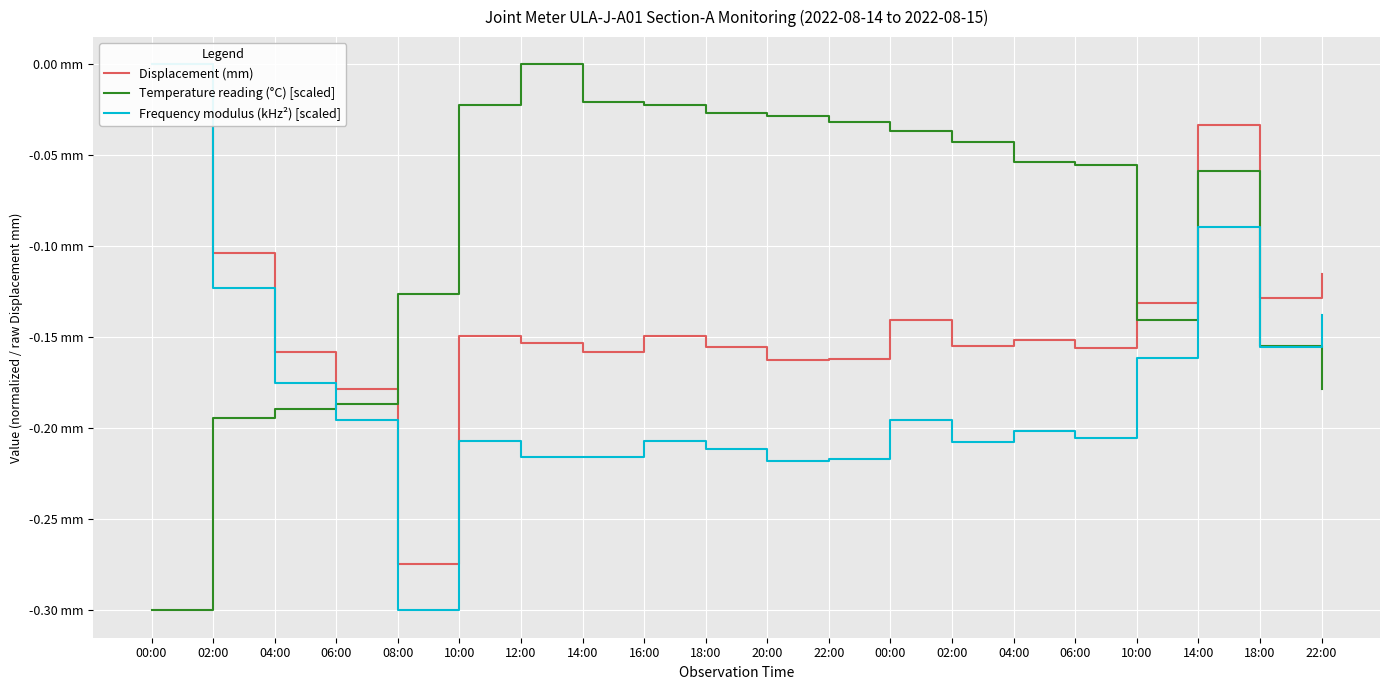

List the series in order of their peak value, lowest first.

Displacement (mm), Temperature reading (°C) [scaled], Frequency modulus (kHz²) [scaled]